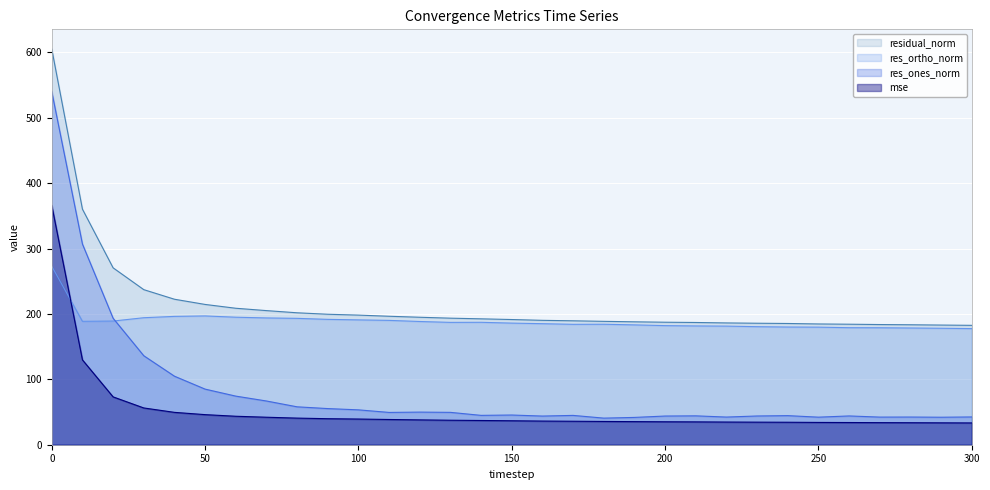

How many intersections are there between res_ones_norm and res_ortho_norm?

1